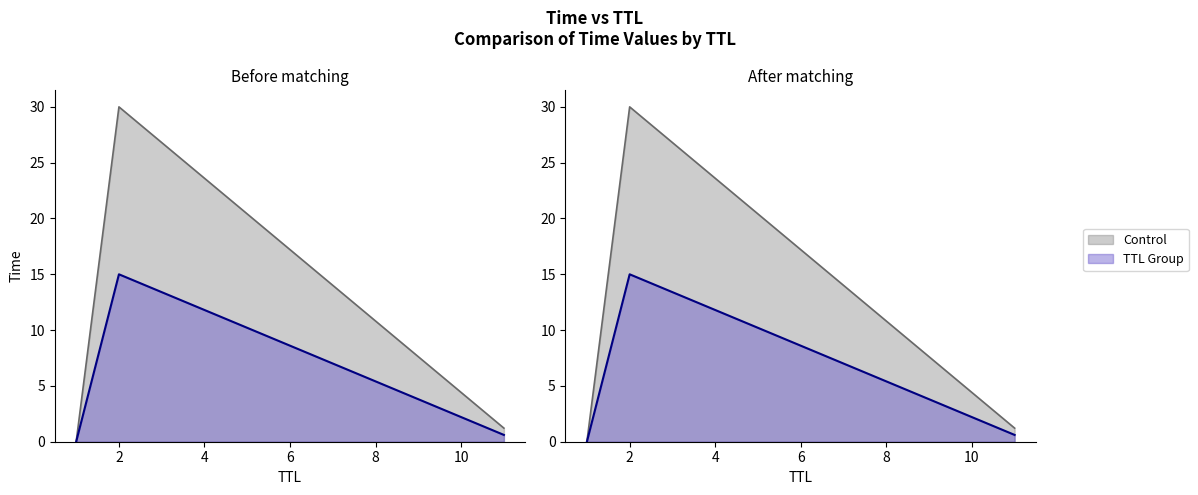

Which category has the lowest value in the Control series?

1